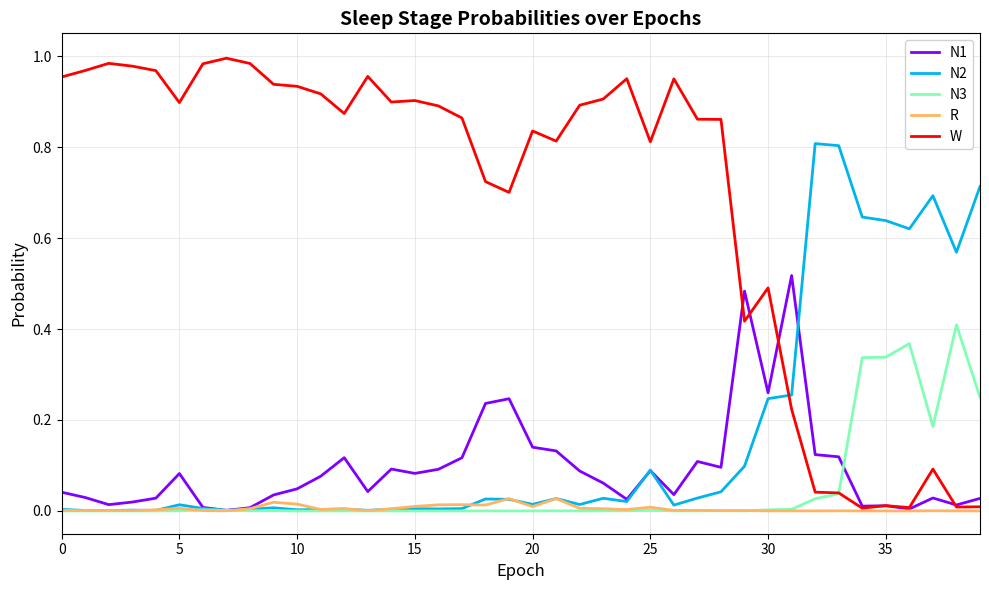

Which series has the largest range (max minus min)?

W